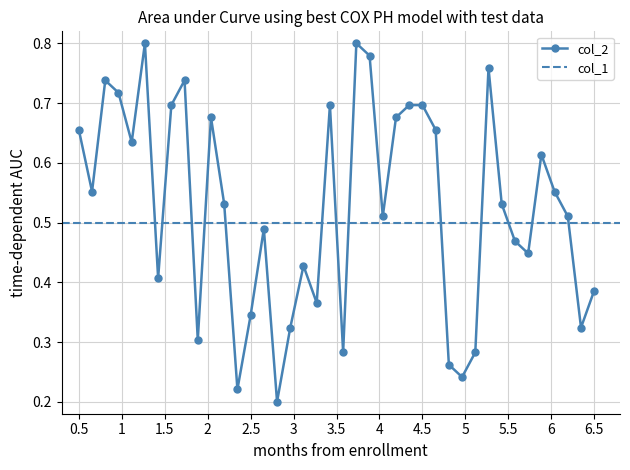

Does the chart display data point markers on the line(s)?

Yes